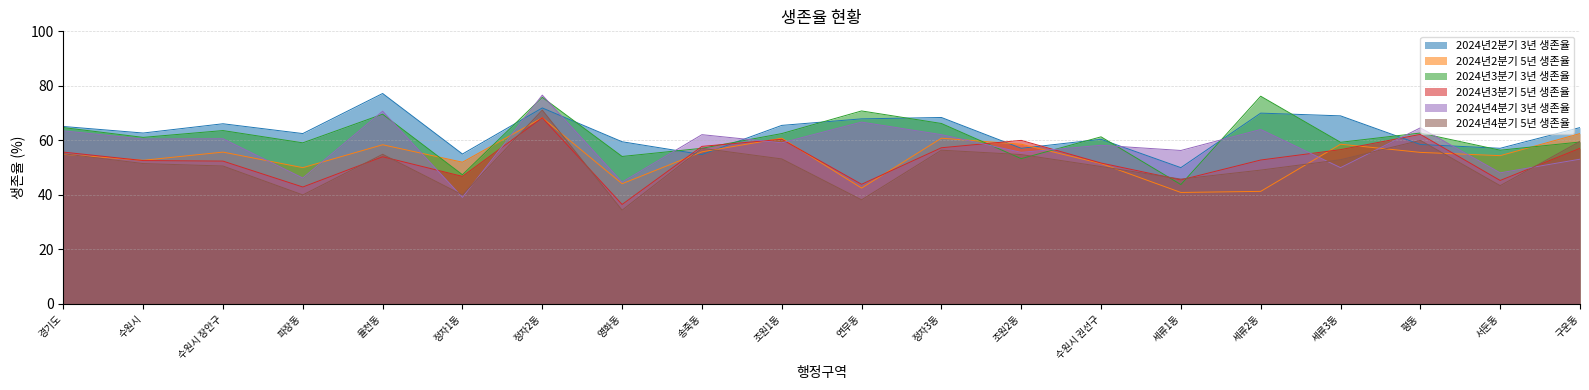

What is the average value of the 2024년2분기 3년 생존율 series?

63.2